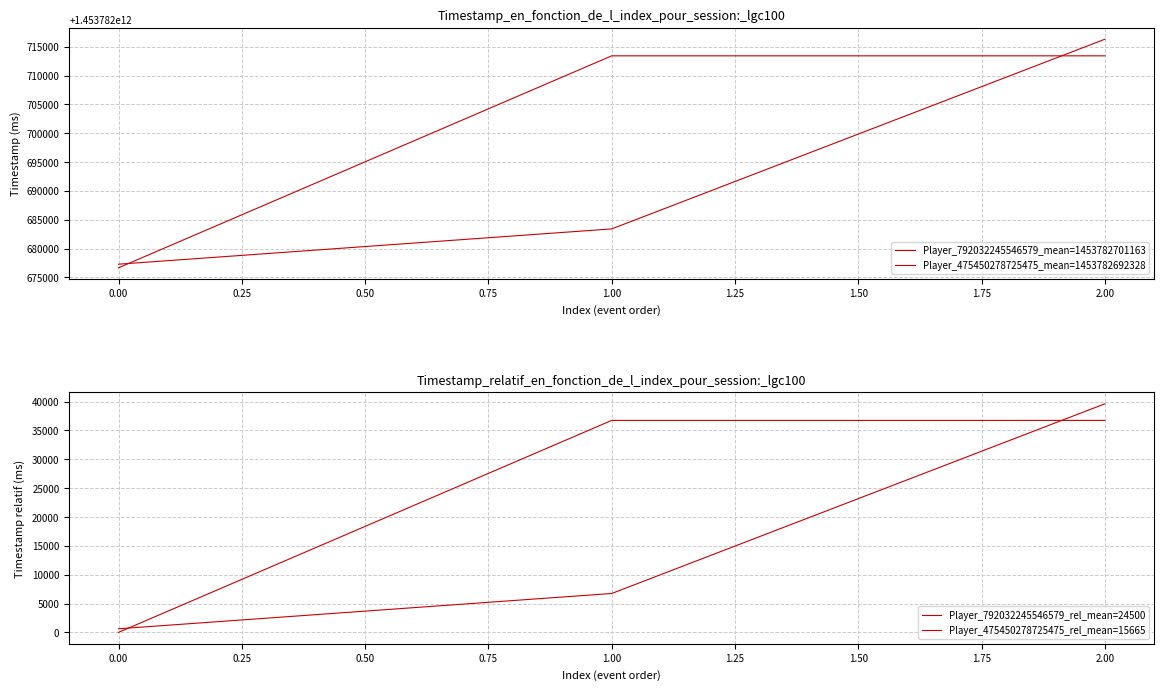

What is the minimum value for Player_792032245546579_mean=1453782701163?

1453782676663